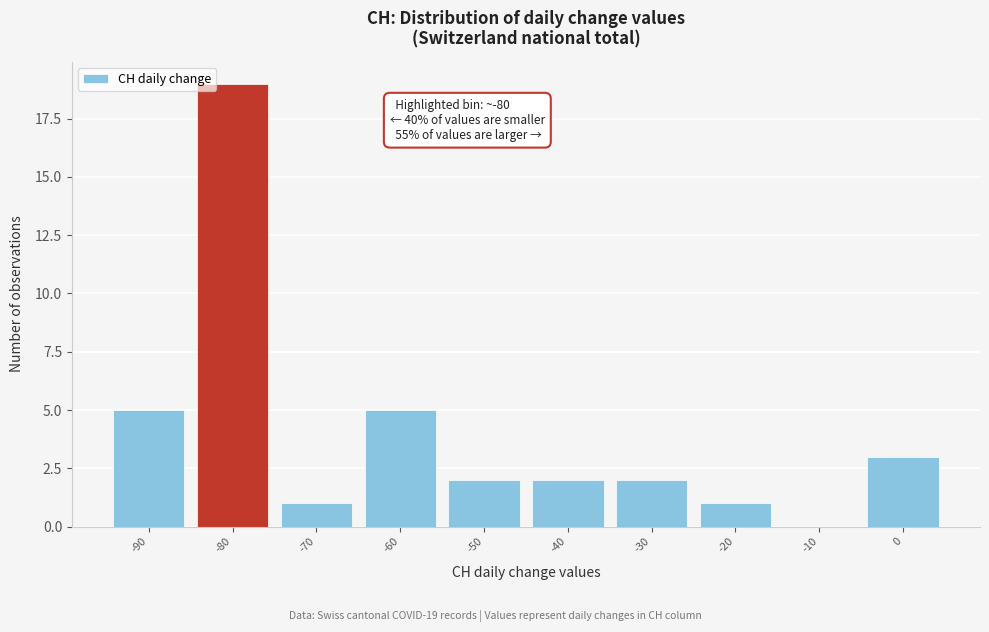

Which range on the x-axis has the tallest bar?

-85 to -75